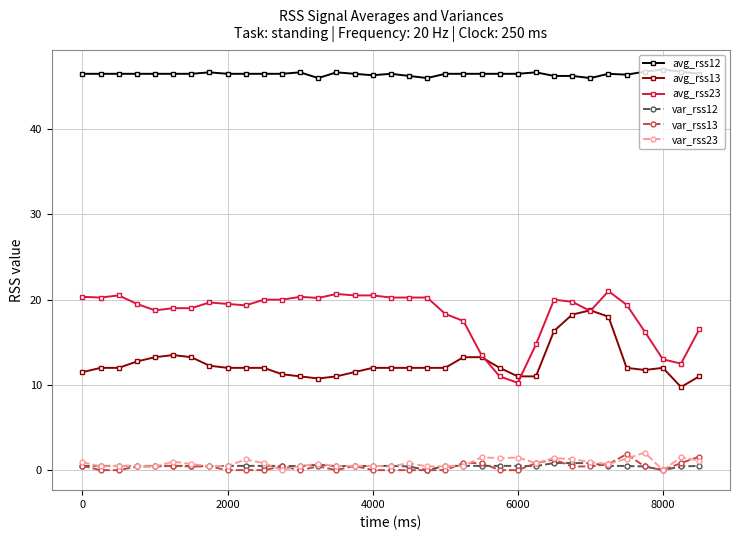

What is the value of the avg_rss12 point at the 17th from the left?

46.3